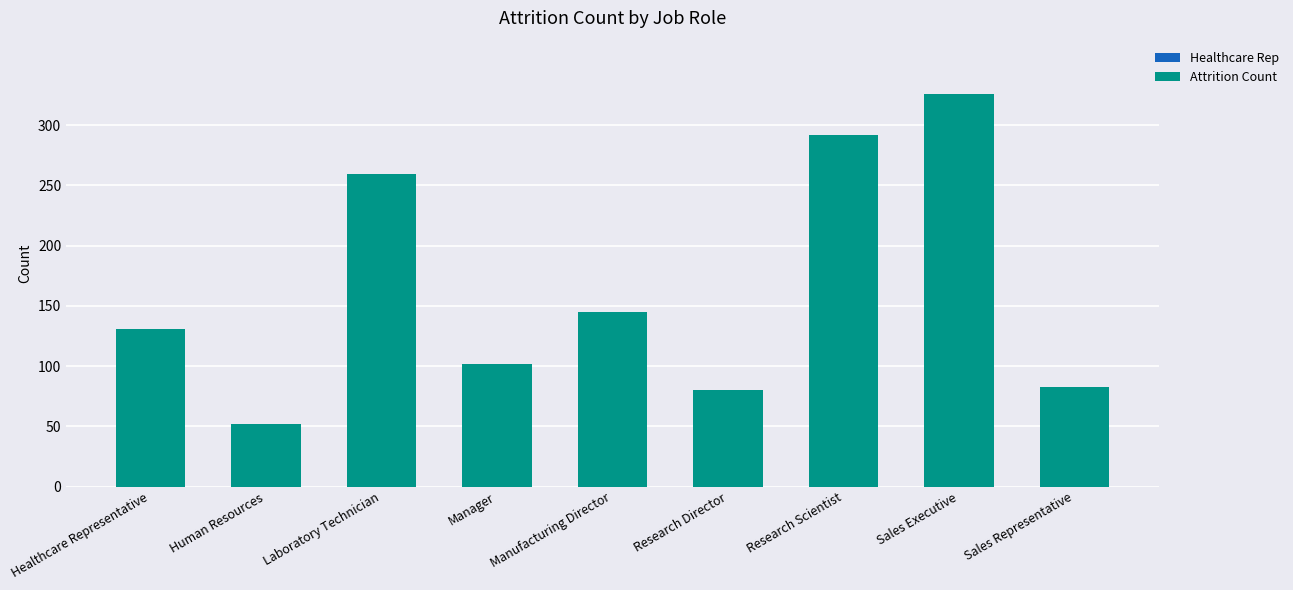

At Manager, list the series in order from largest to smallest.

Healthcare Rep, Attrition Count